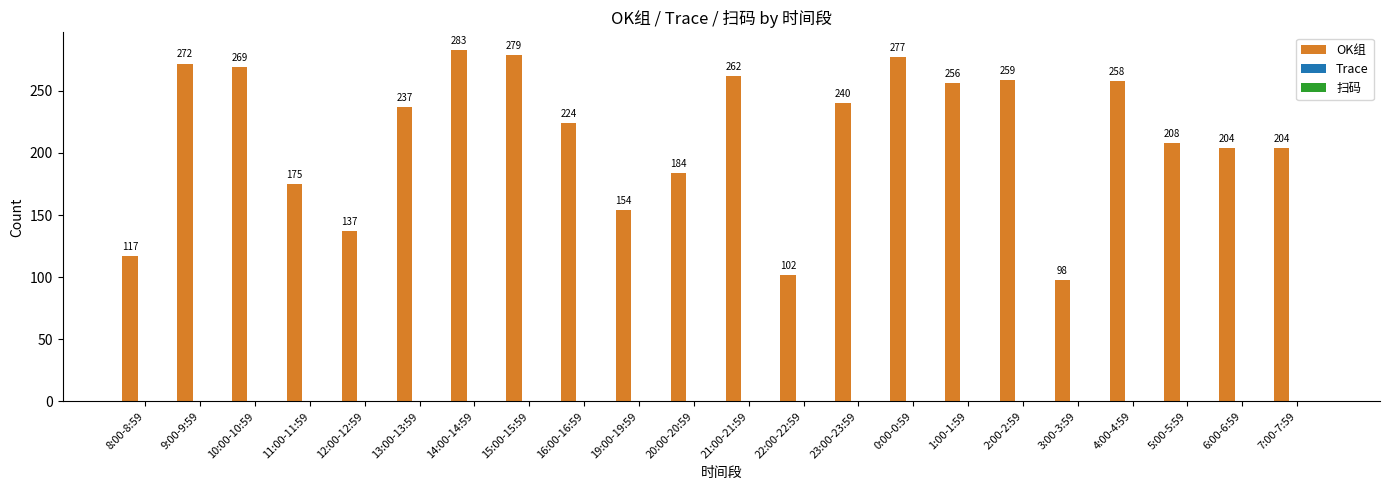

What is the maximum value shown in the chart?

283